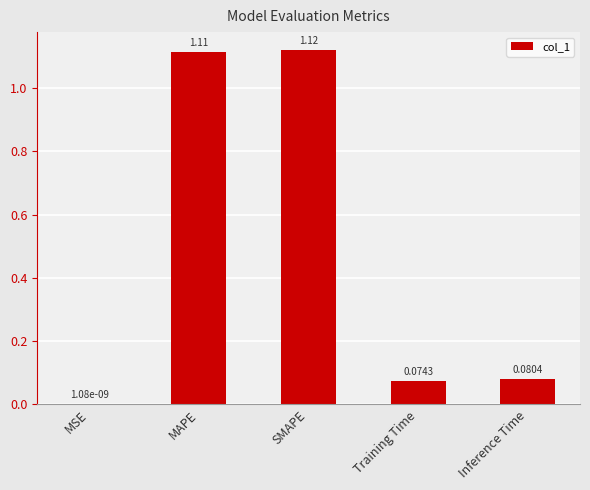

What is the average value?

0.5